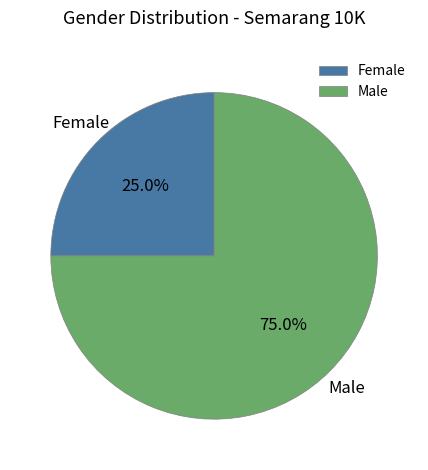

Is the sum of Female and Male greater than half?

Yes